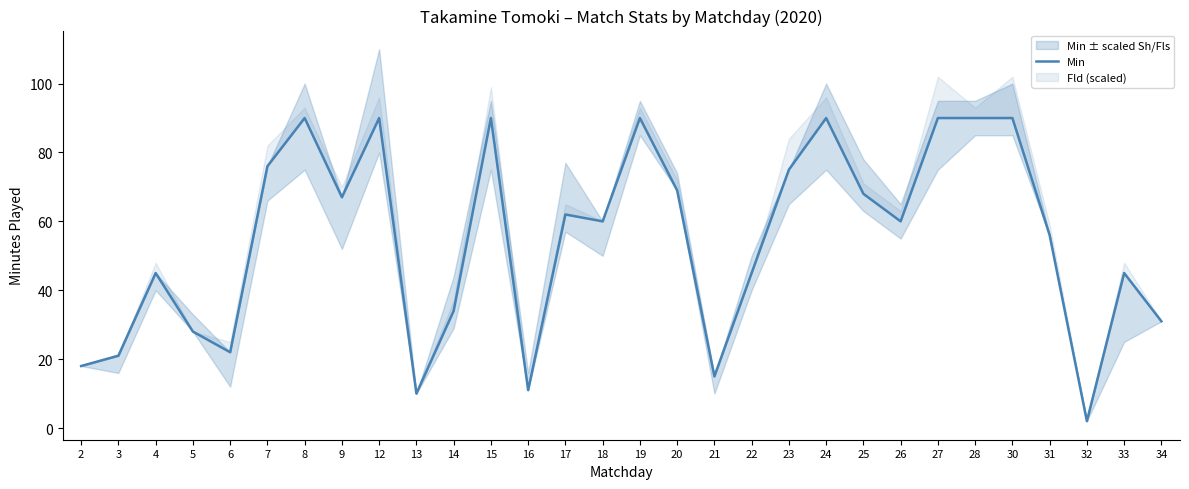

True or false: the data shows 34 at 23.

False